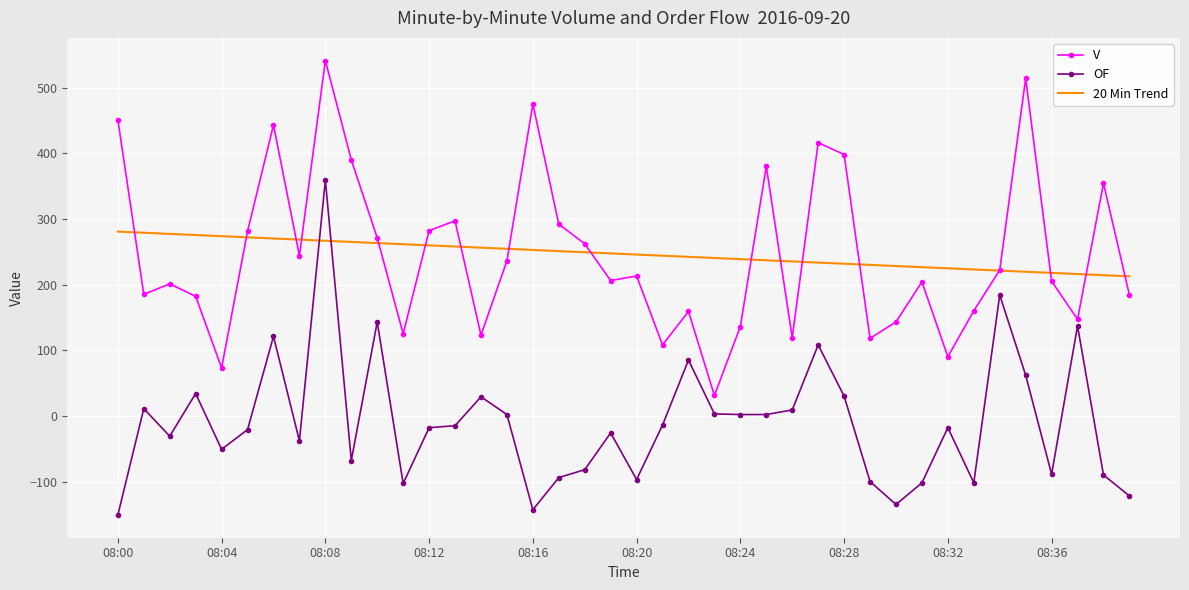

List the series in order of their peak value, highest first.

V, OF, 20 Min Trend